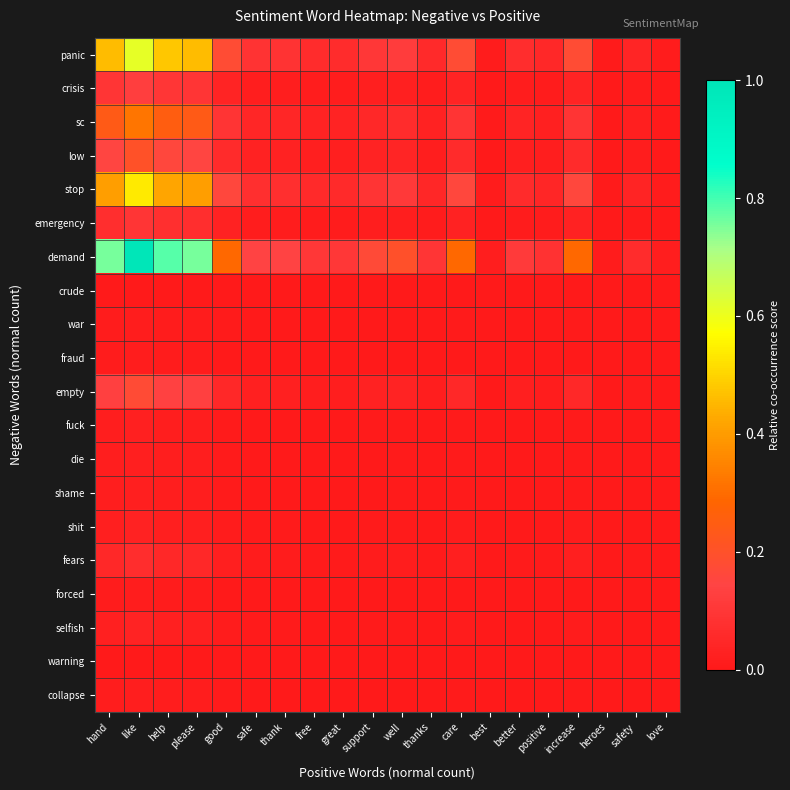

List the series in order of their peak value, highest first.

demand, panic, stop, sc, low, empty, crisis, emergency, fears, selfish, shit, fuck, die, shame, collapse, war, fraud, forced, crude, warning